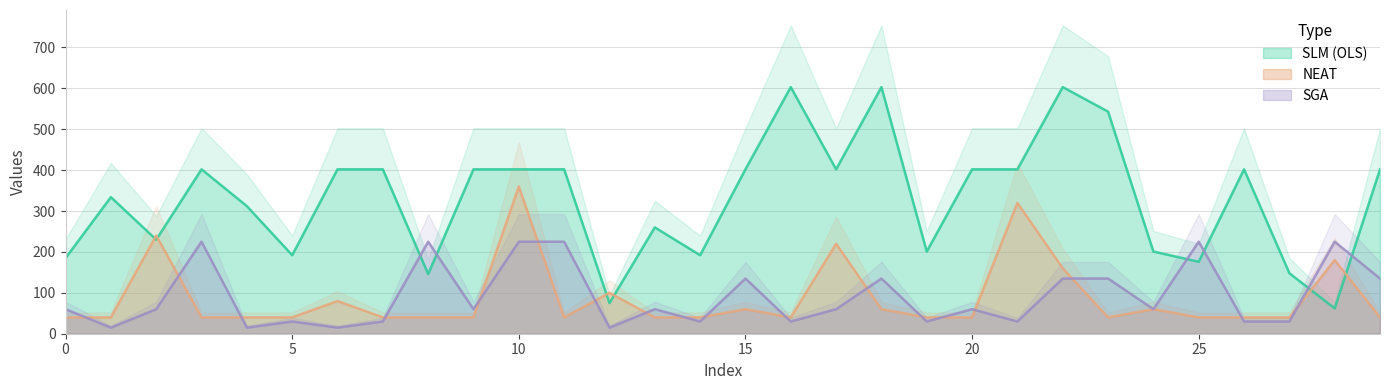

What is the average value of the SGA series?

92